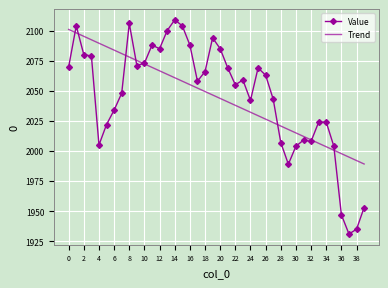

Rank the series by their maximum value, from lowest to highest.

Trend, Value